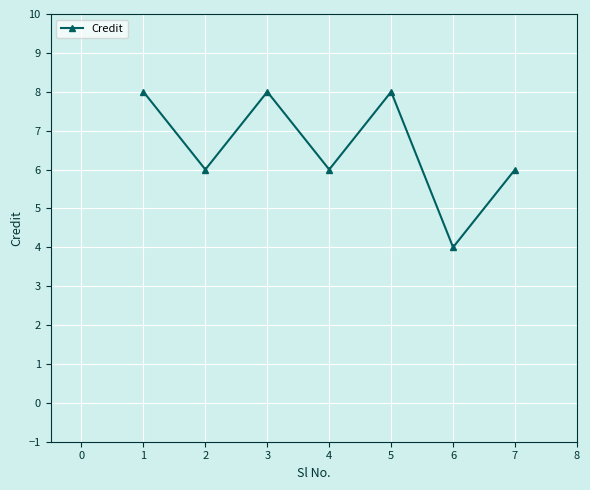

Which category has the lowest value across all series?

6